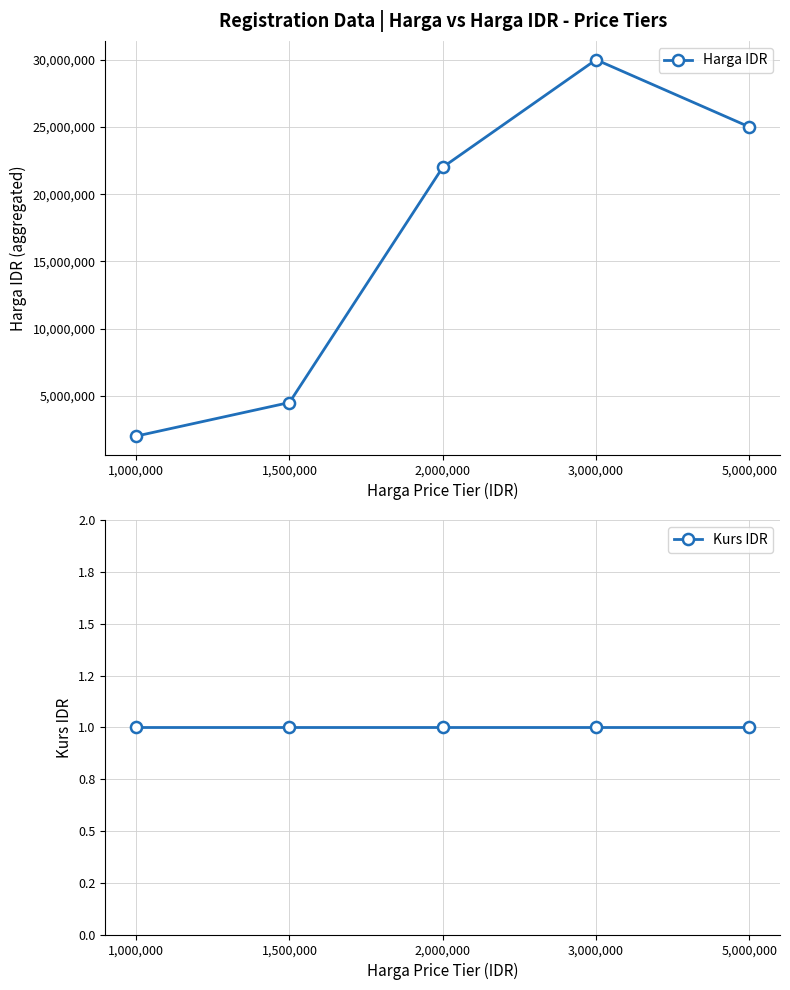

The value of Kurs IDR at 3,000,000 is 2. True or false?

False